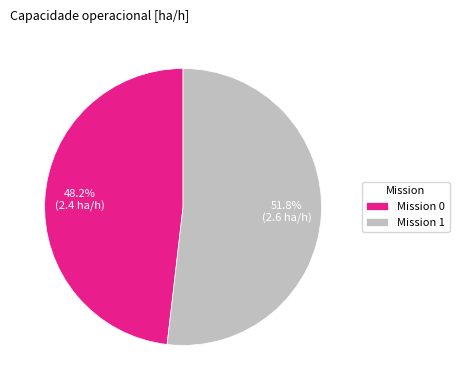

Approximately how many times larger is the value at Mission 1 compared to Mission 0?

1.1